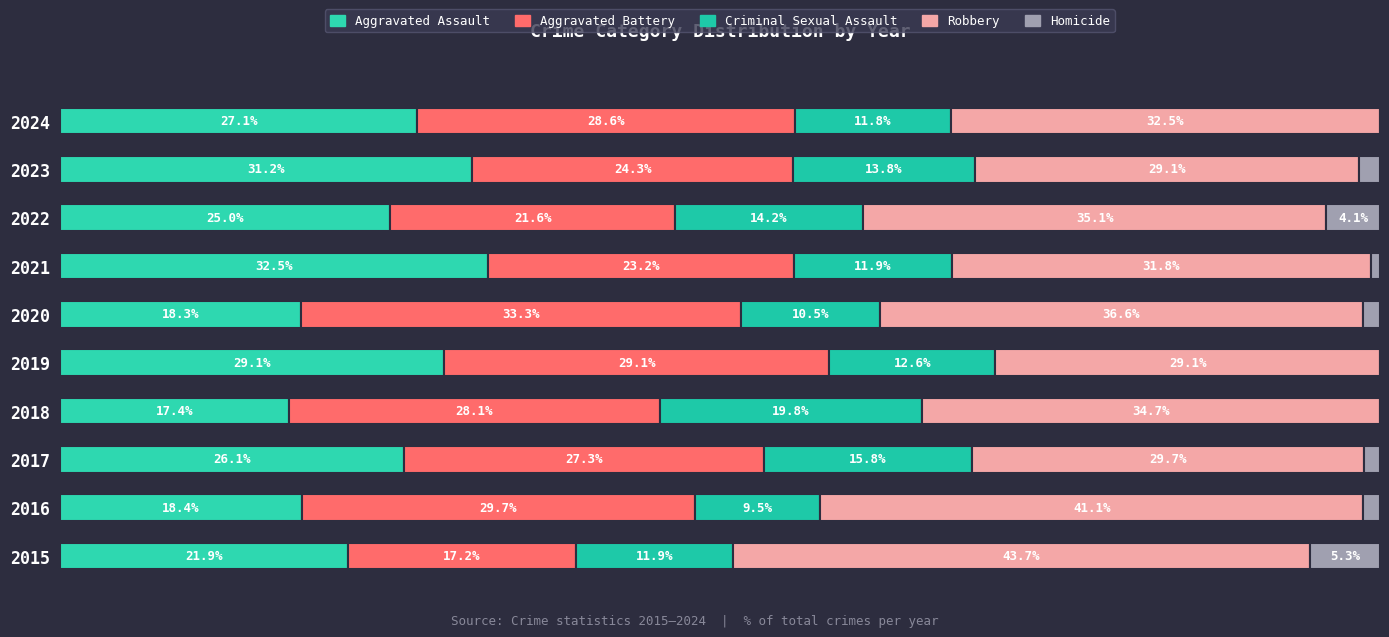

What is the value of the Aggravated Battery bar at the 5th from the left?

29.1